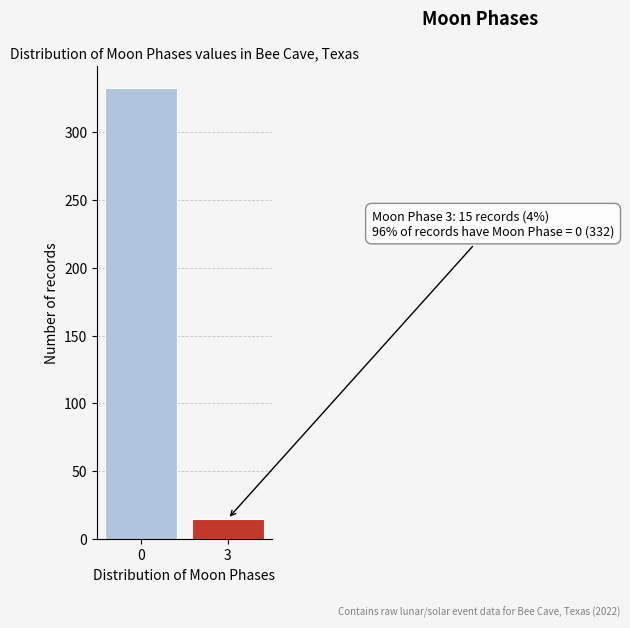

Reading right to left, list all the values displayed in this chart.

15	332